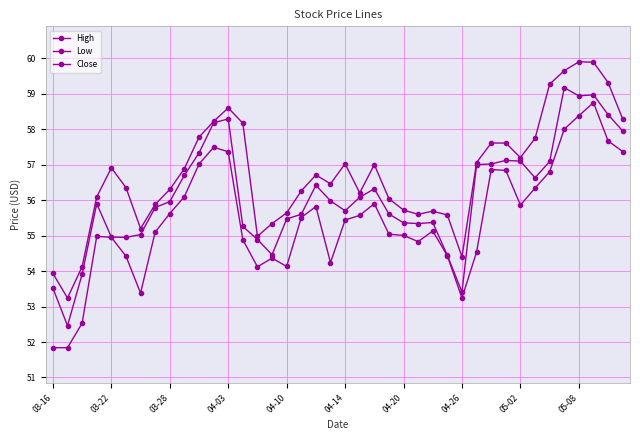

How many categories are shown in the chart?

40